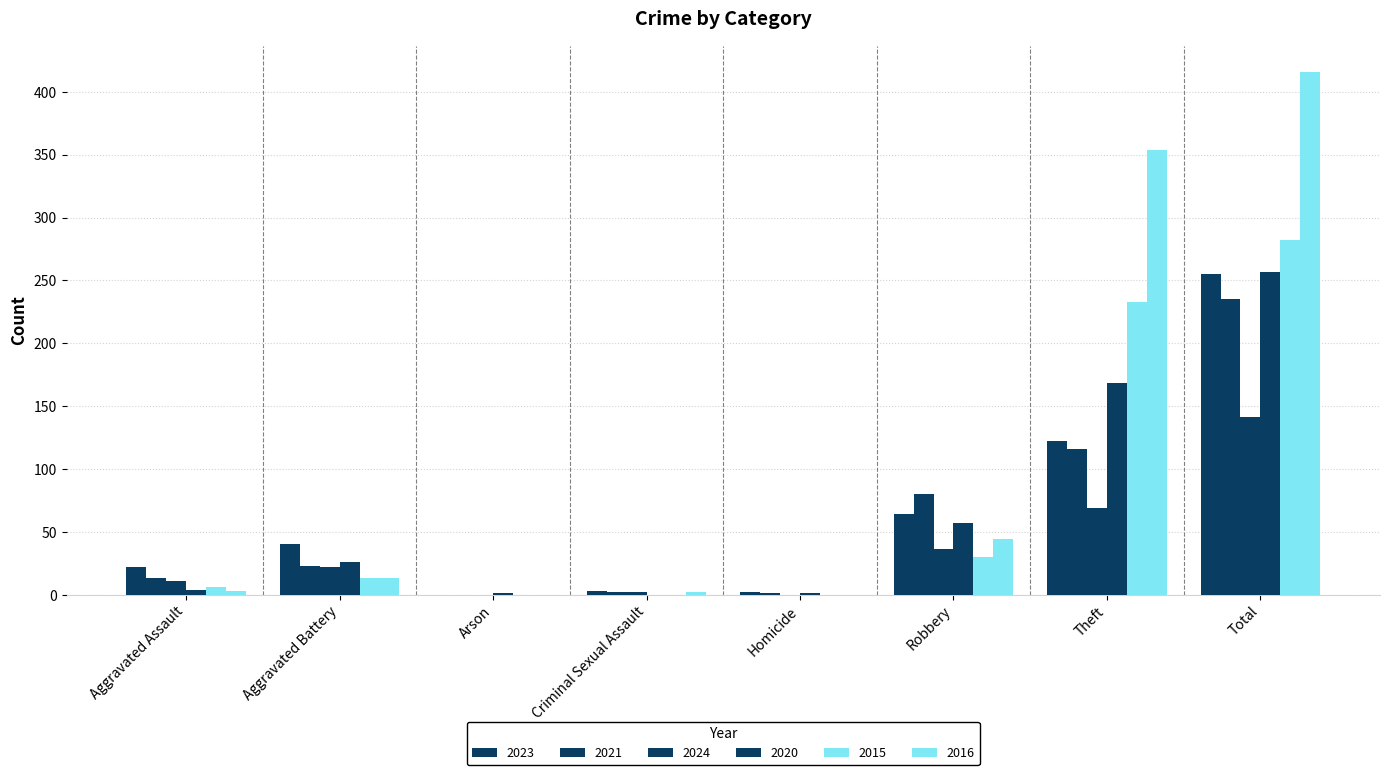

What is the label of the 7th bar from the right?

Aggravated Battery